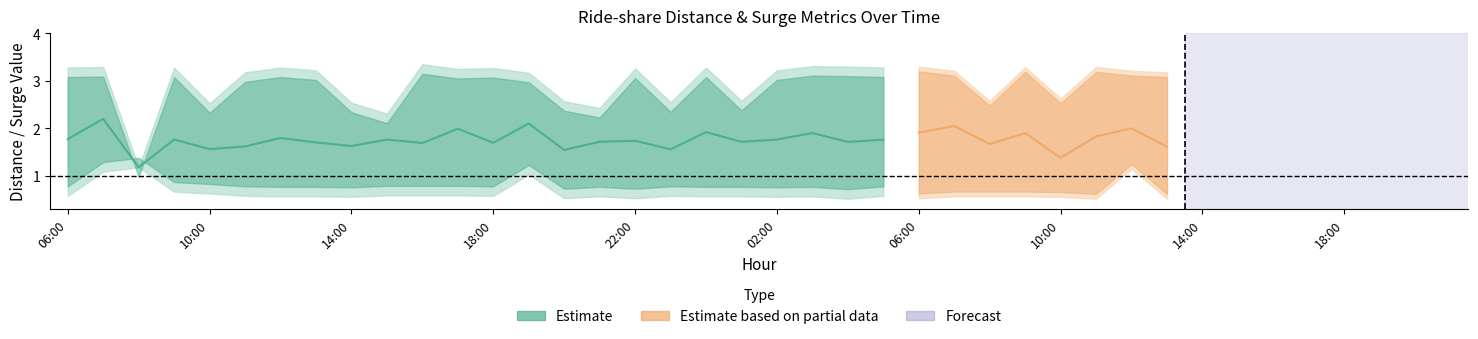

How many interior local valleys does the distance_min series have?

12